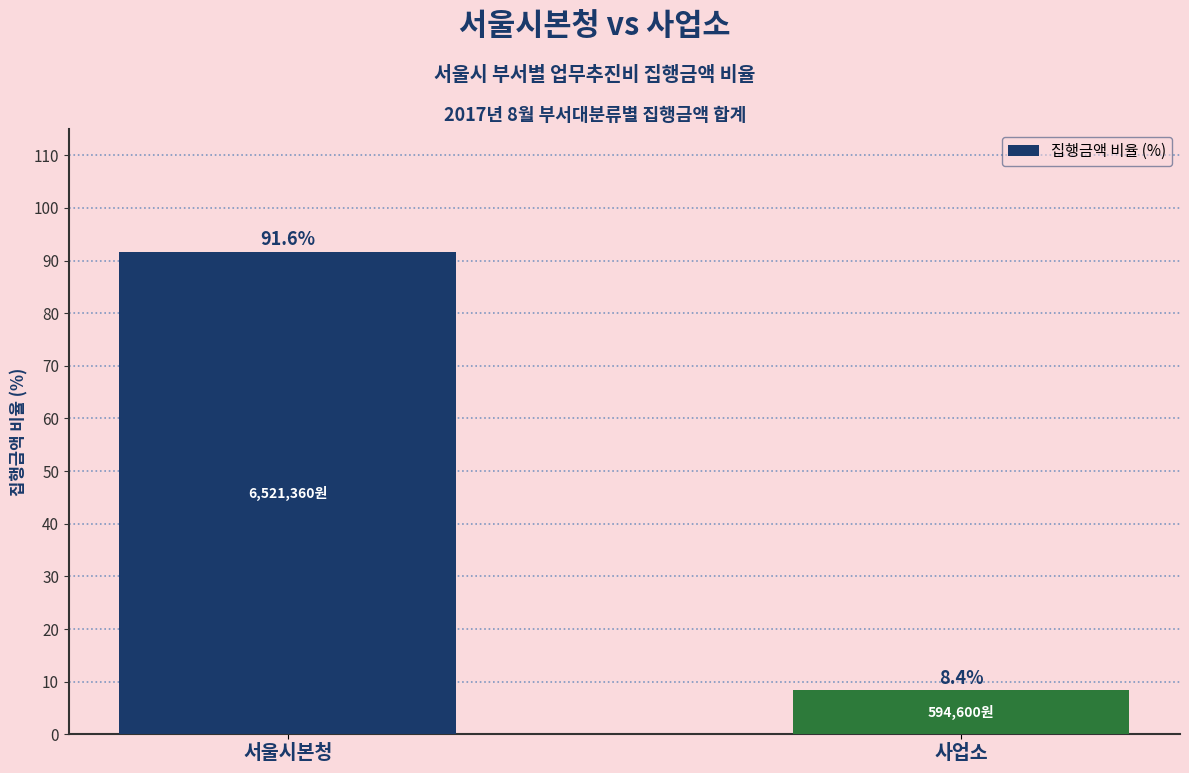

Approximately how many times larger is the value at 서울시본청 compared to 사업소?

11.0